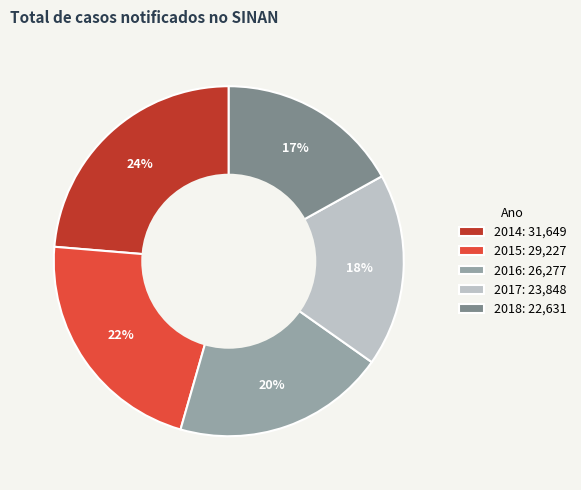

What is the ratio of the value at 2015: 29,227 to the value at 2018: 22,631?

1.3